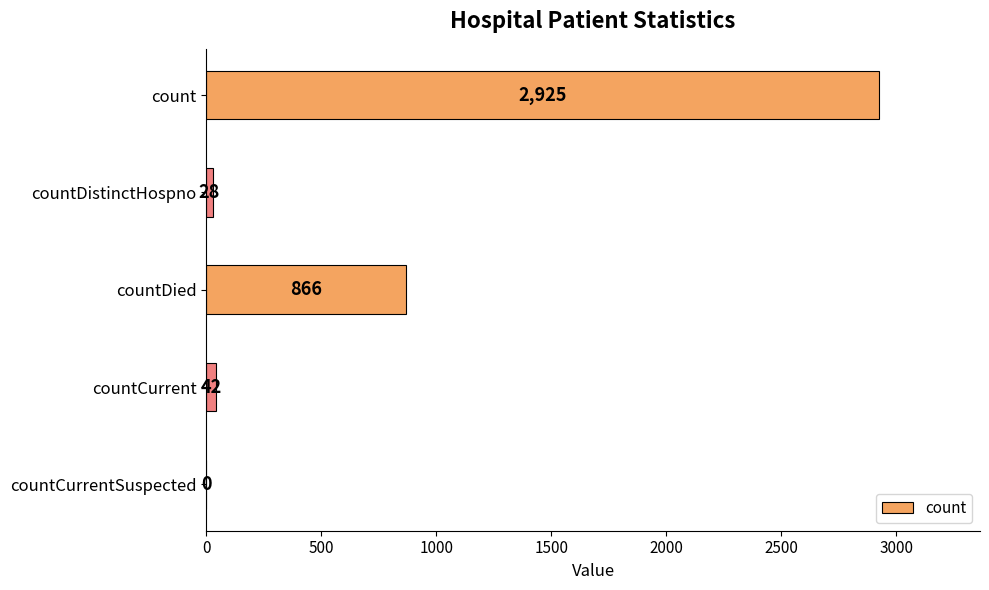

How many positive values are there?

4